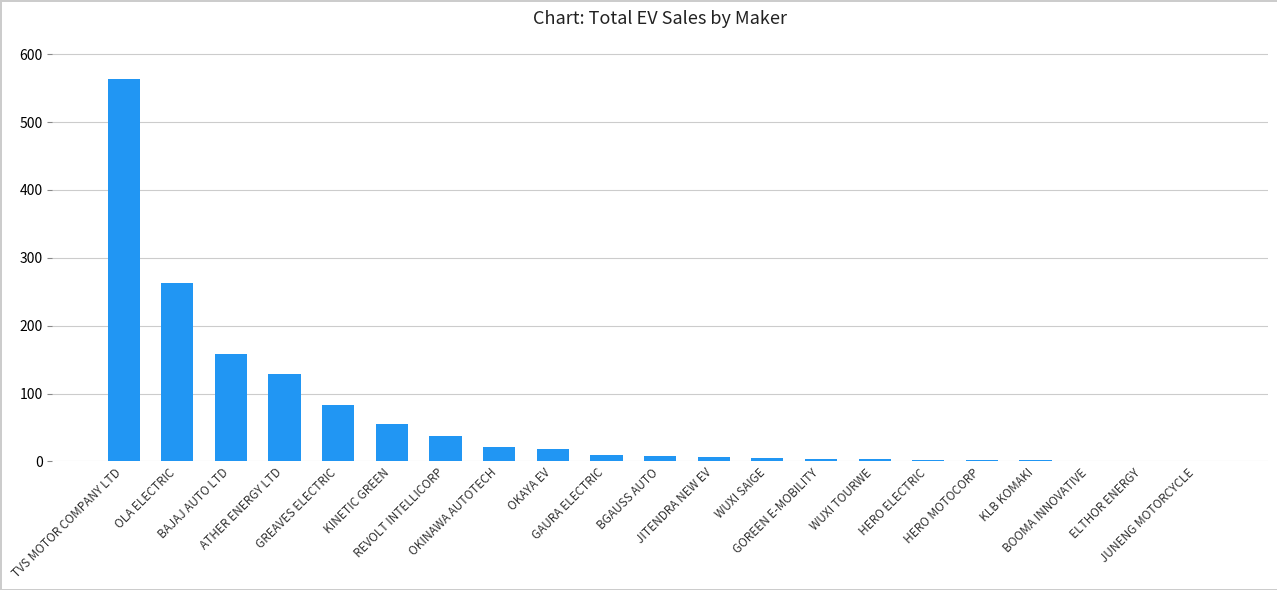

What is the maximum value shown in the chart?

564